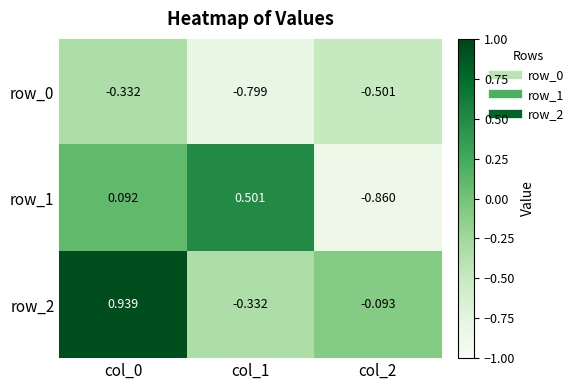

At which label is row_0 closest to 0?

col_0